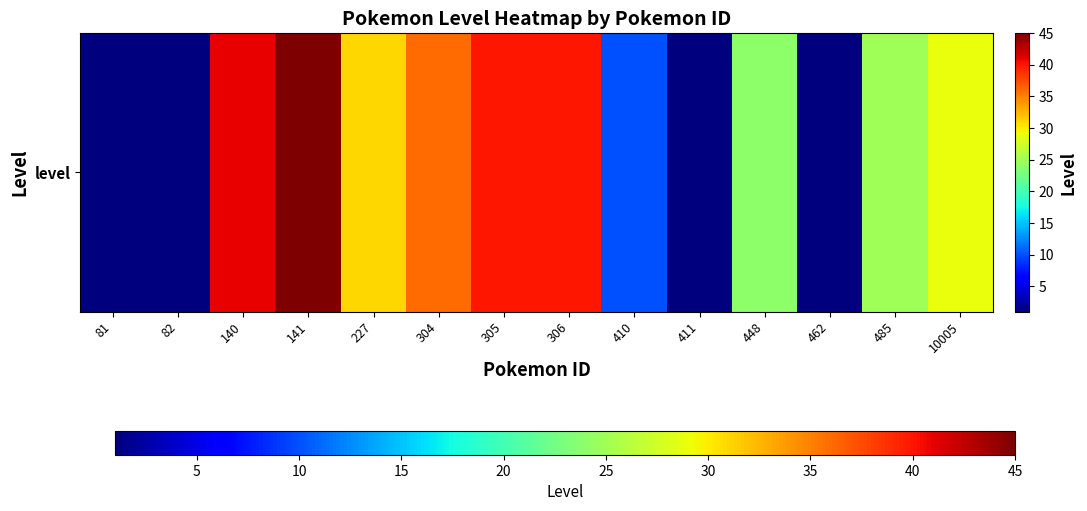

Reading left to right, what are all the values shown in this chart?

81=1	82=1	140=41	141=45	227=31	304=36	305=40	306=40	410=10	411=1	448=24	462=1	485=25	10005=29